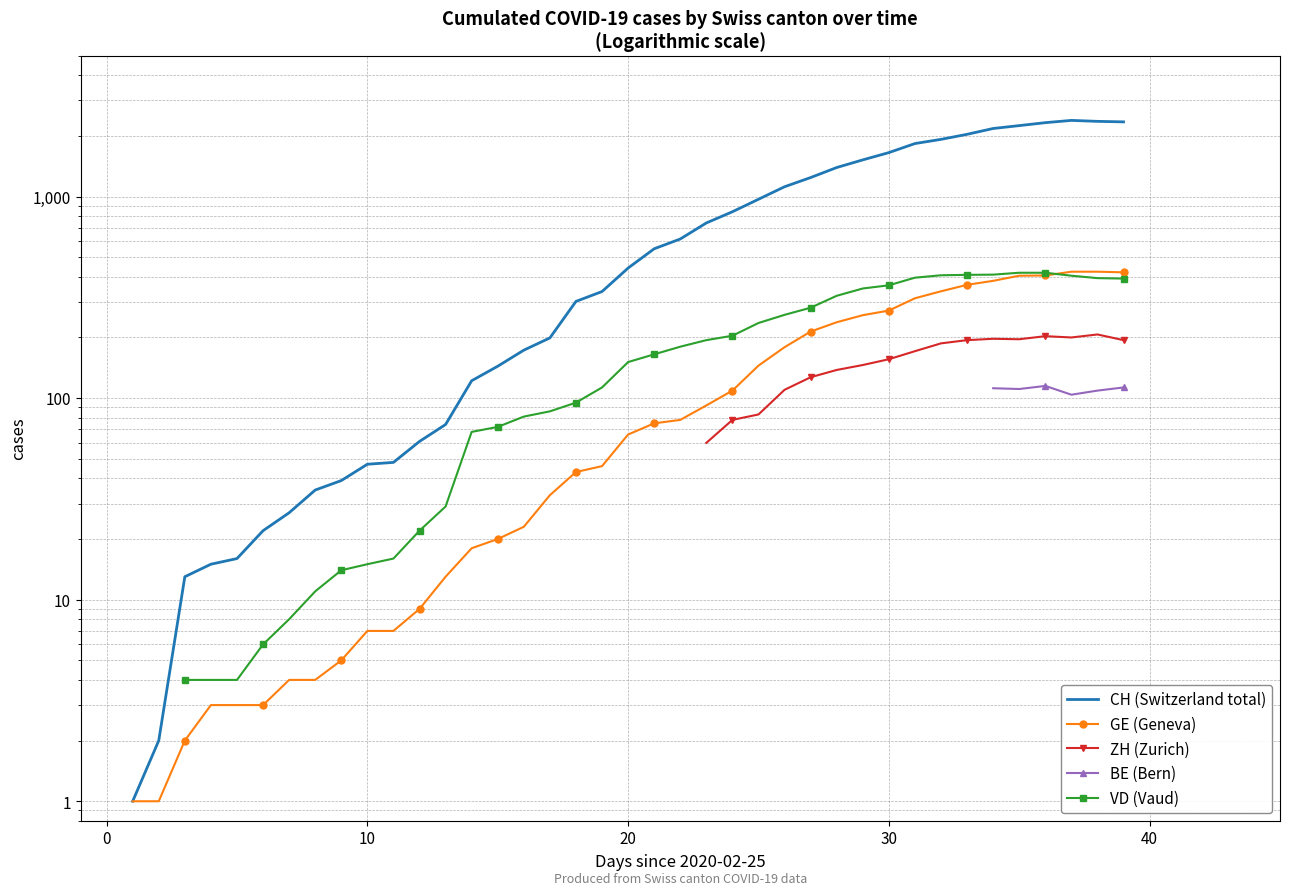

Between 39 and 30, which is larger?

39